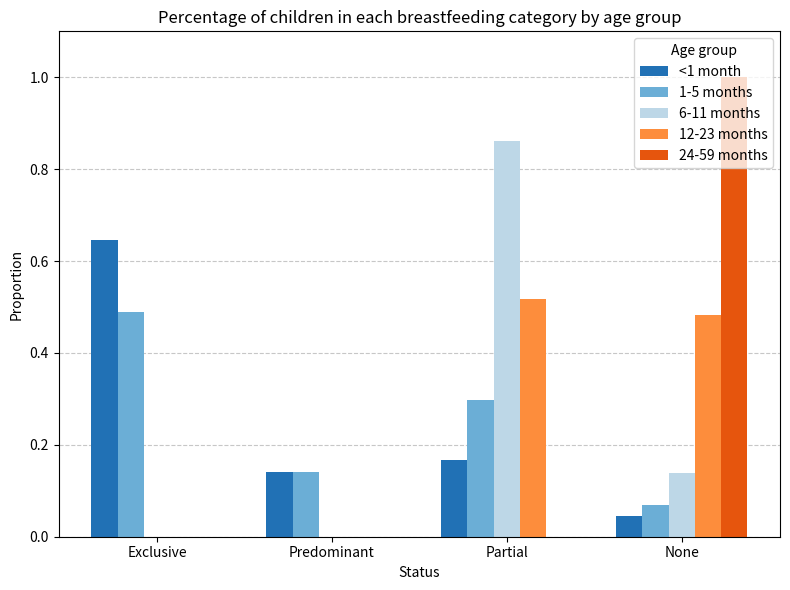

Between Exclusive and Predominant, which series saw the biggest shift?

<1 month